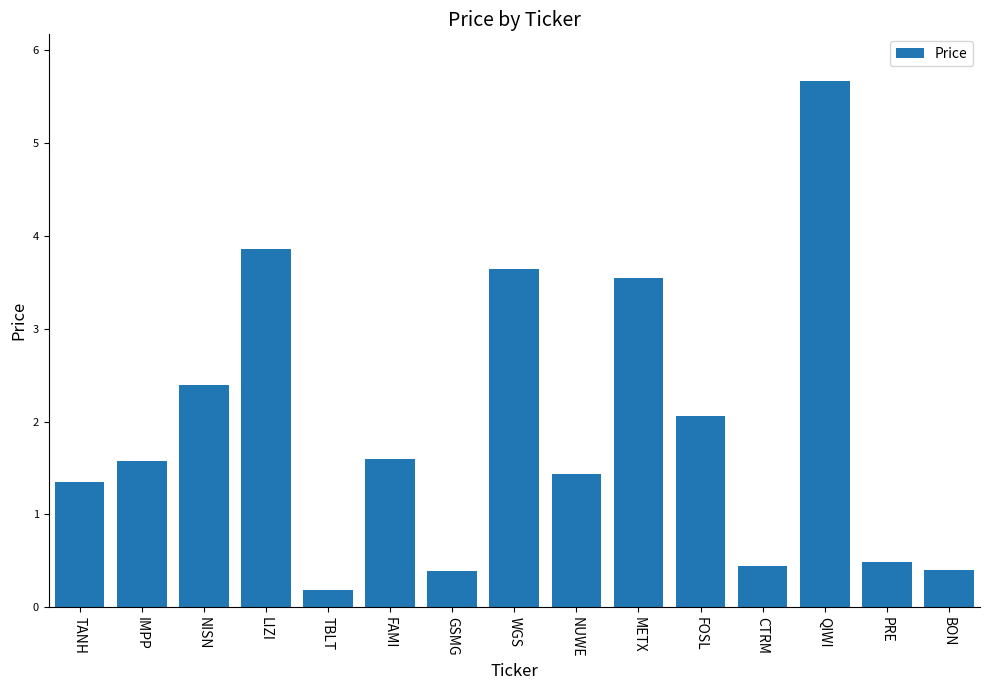

Are the bars grouped side by side (vs. stacked)?

No